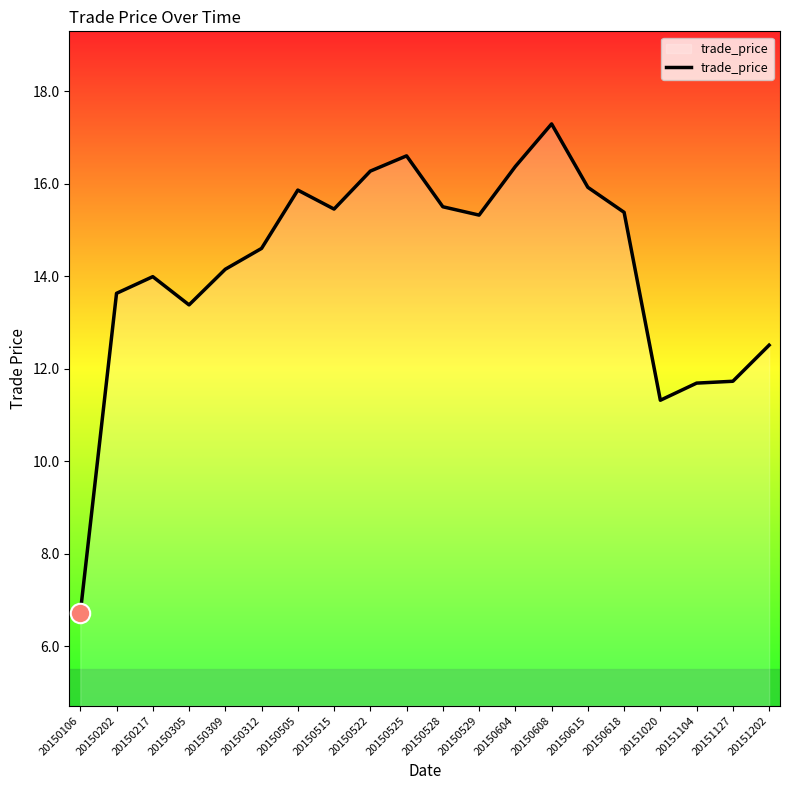

What is the difference between the values at 20150505 and 20151104?

4.2